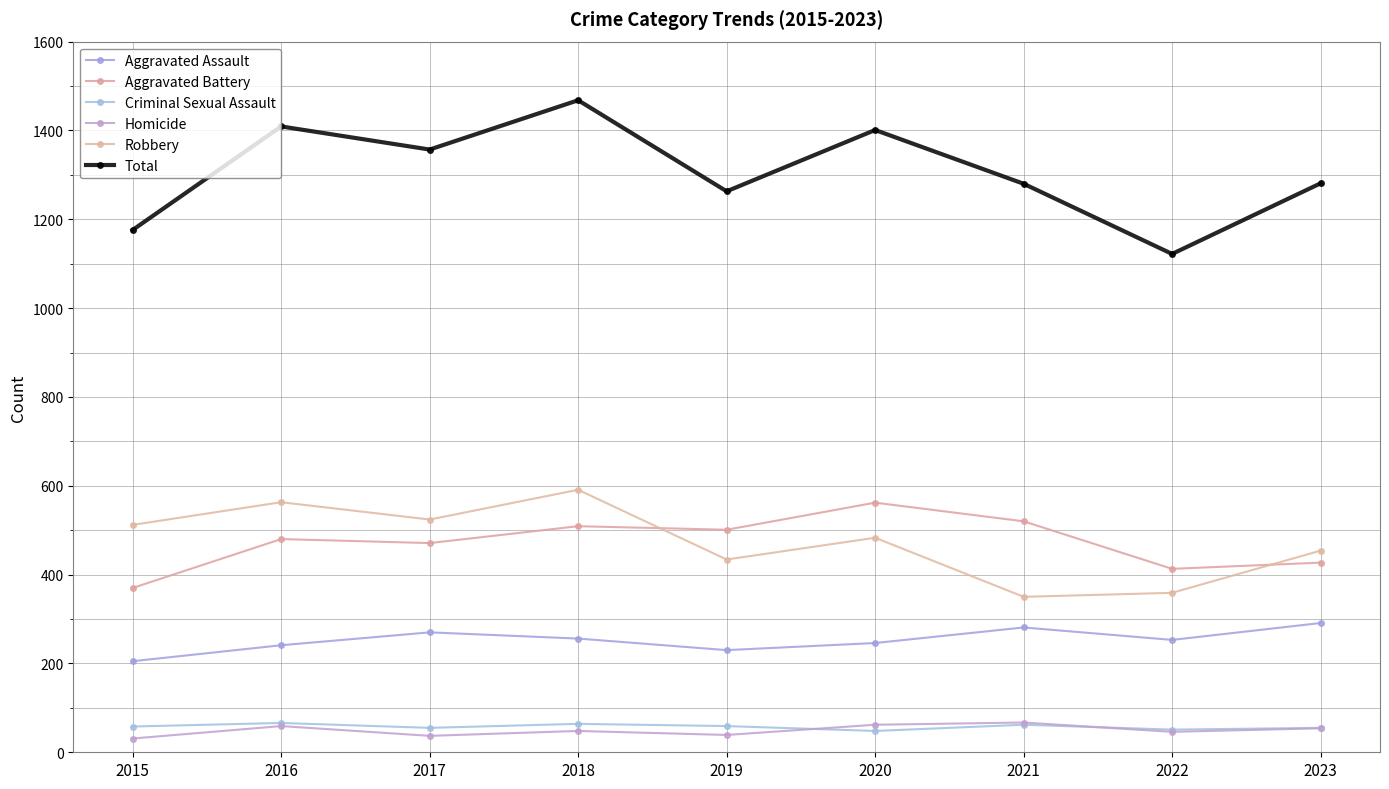

True or false: Aggravated Assault and Criminal Sexual Assault intersect in this chart.

False